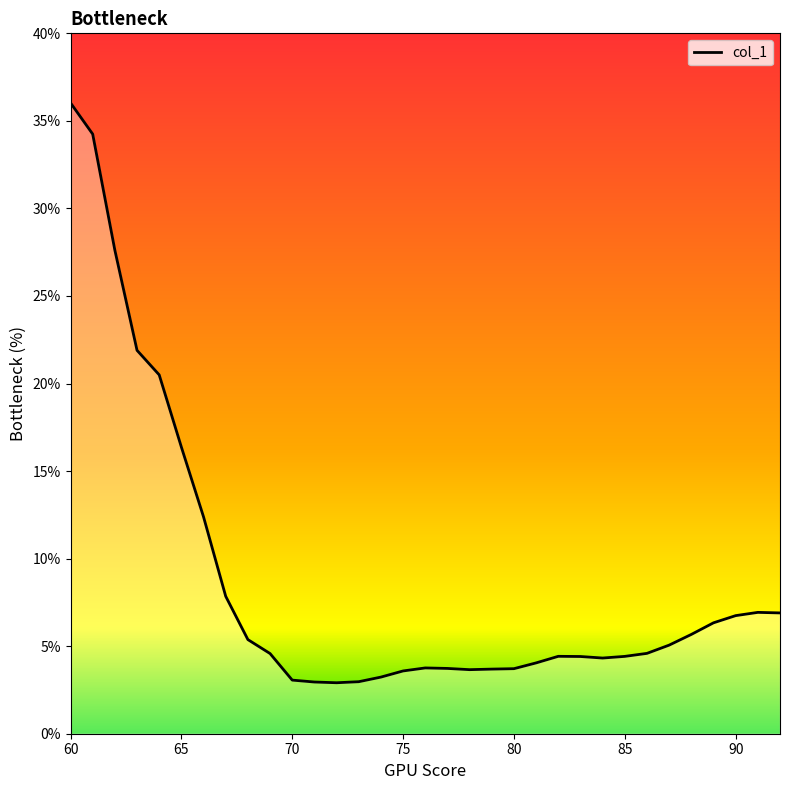

What is the maximum value shown in the chart?

36.0